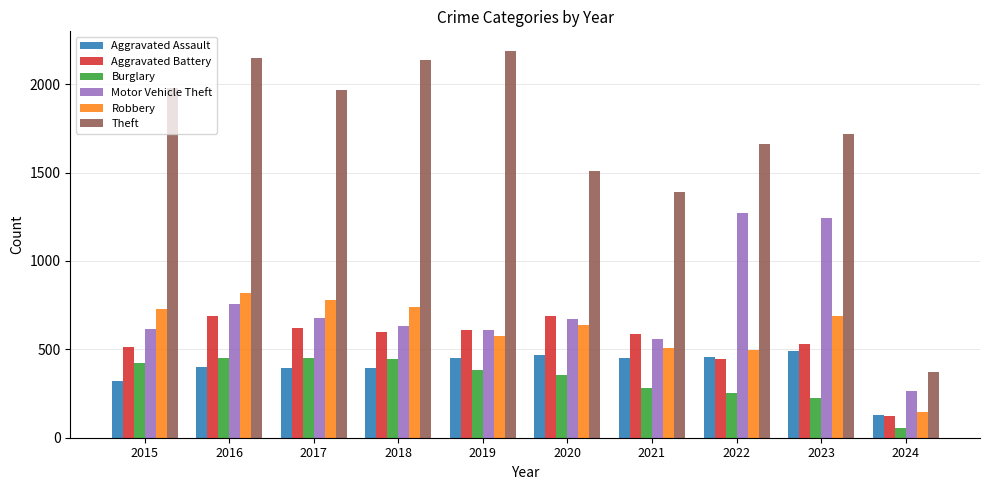

What is the value of the Robbery bar at the 8th from the left?

495